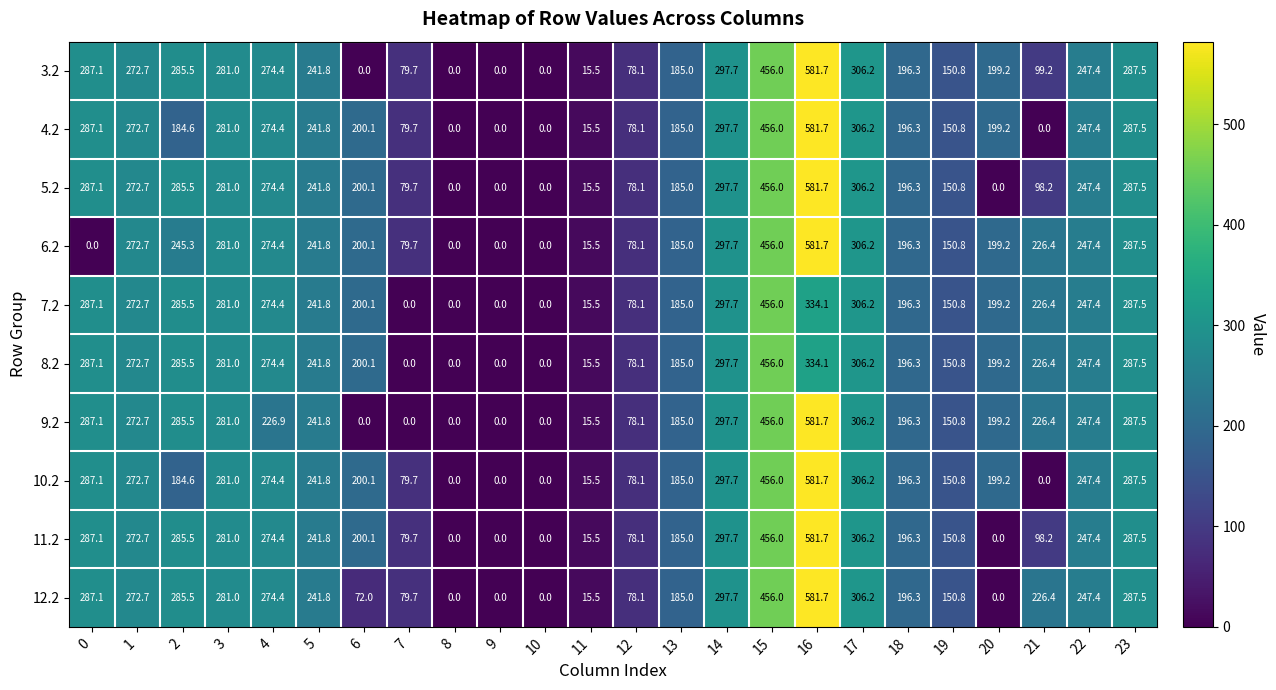

Where is 12.2 nearest to the value 290?

23